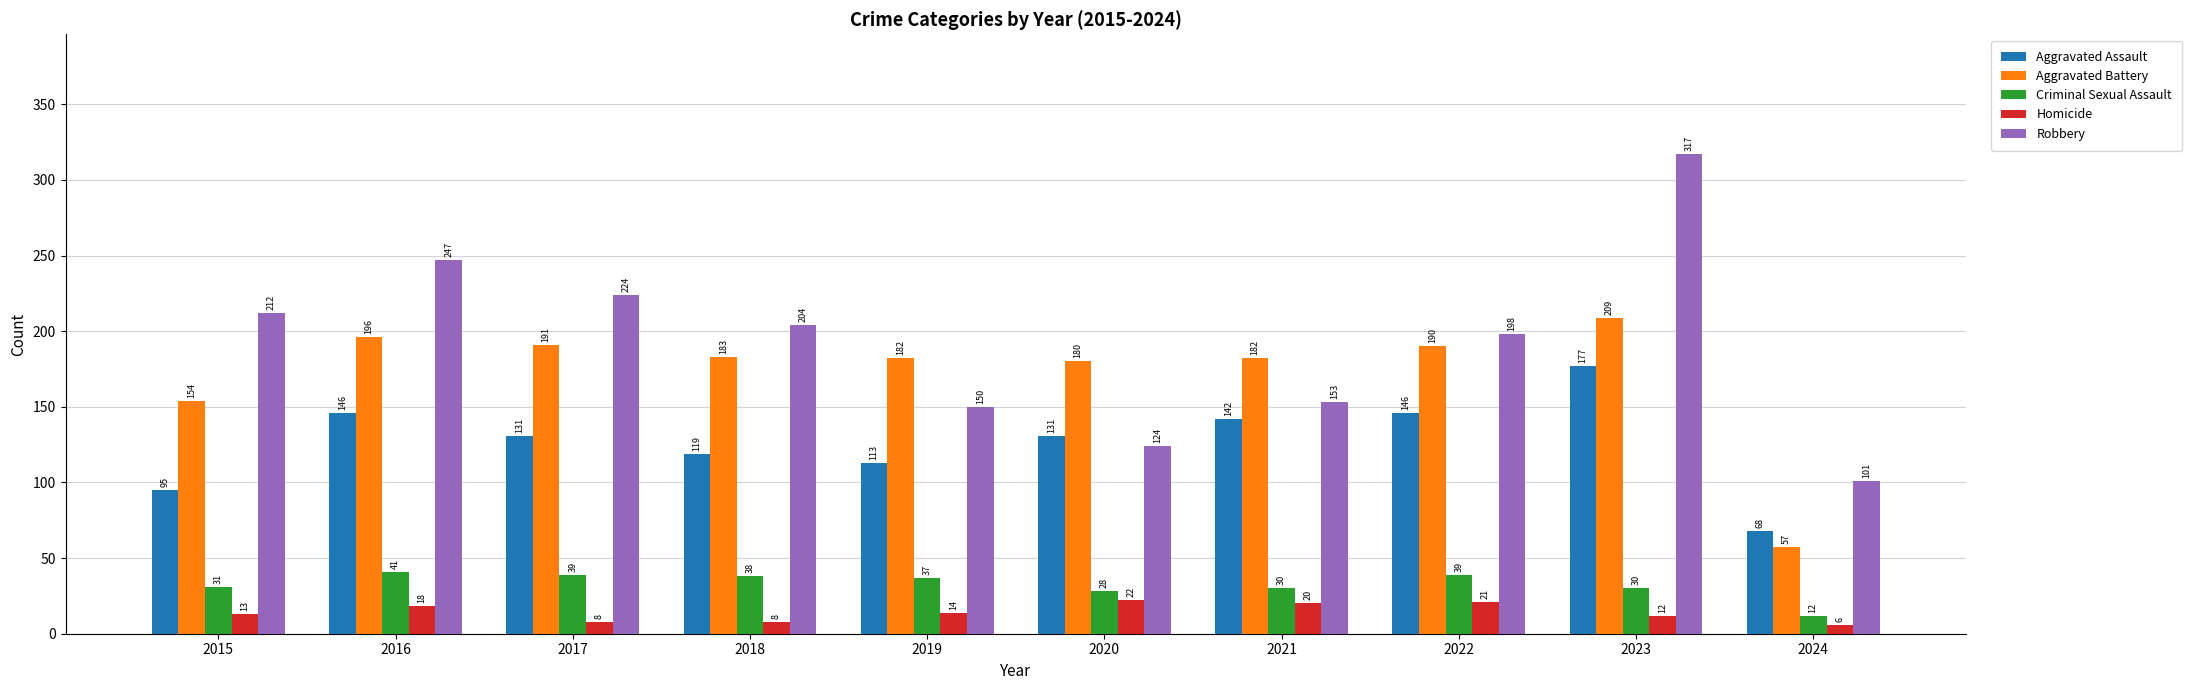

What is the greatest value displayed?

317